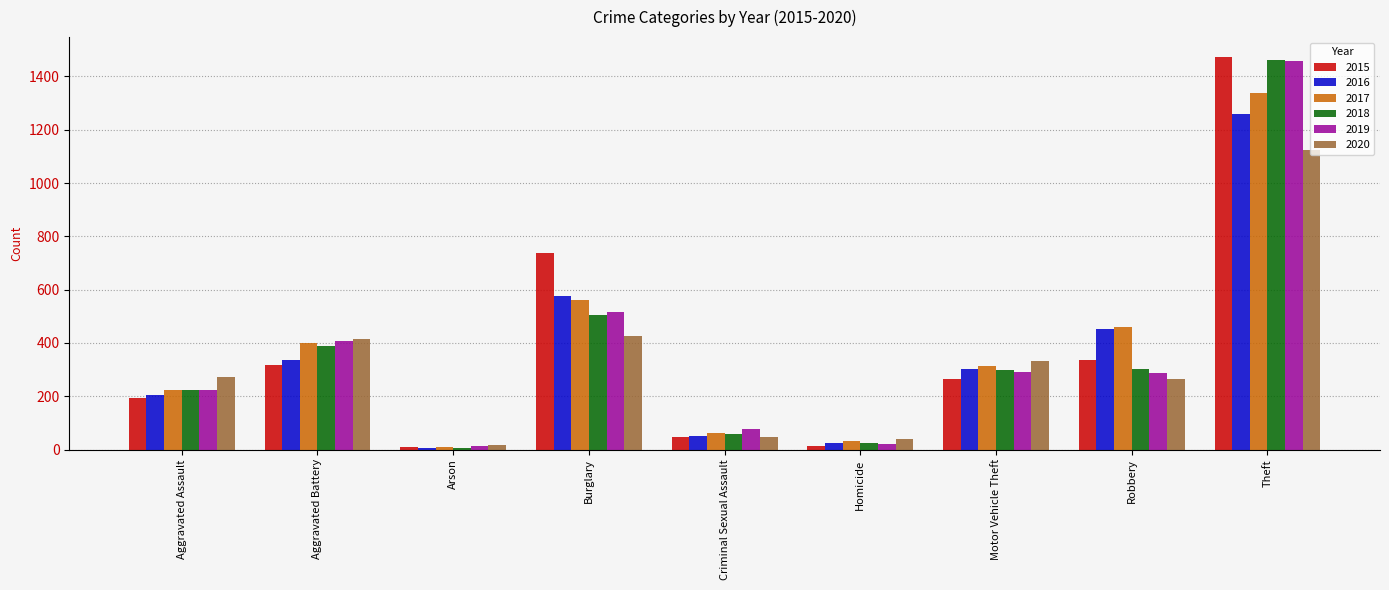

What is the sum of the 2020 values at Arson and Robbery?

280